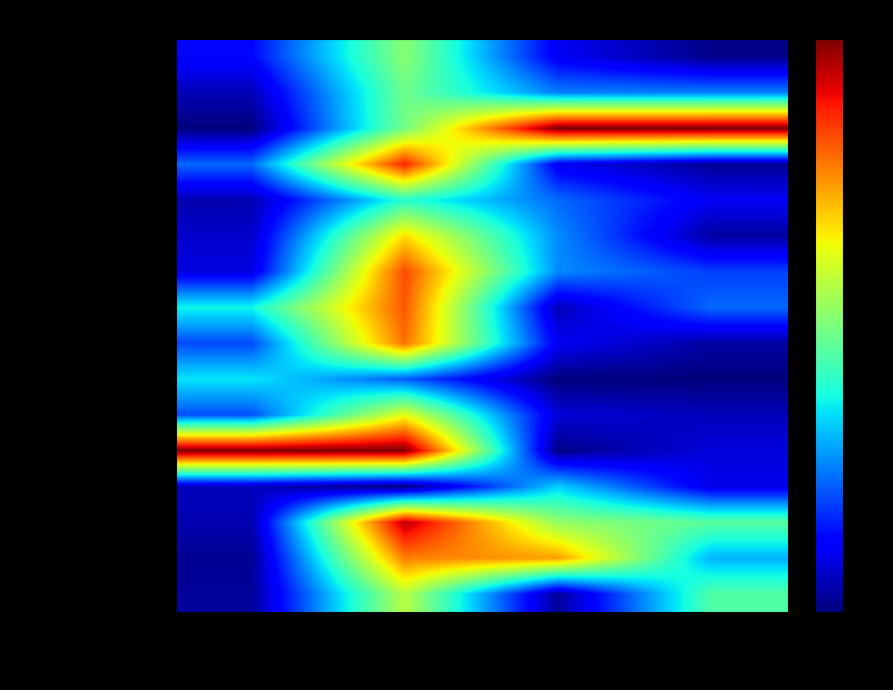

Which series has the largest total across all categories?

Donji grad